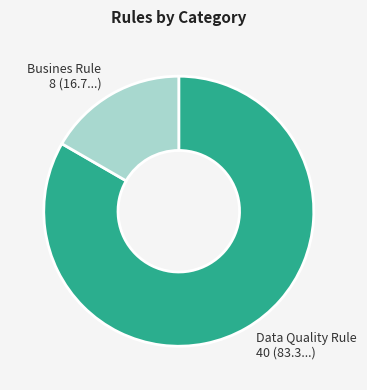

Which slice is the smallest?

Busines Rule